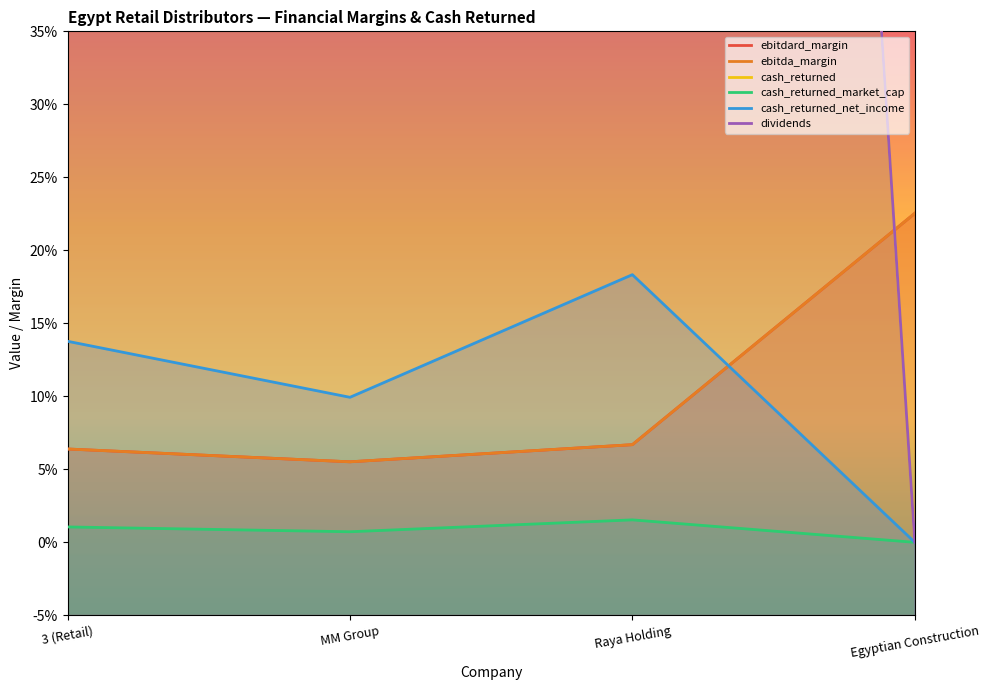

Rank the series by their maximum value, from highest to lowest.

cash_returned, dividends, ebitdard_margin, ebitda_margin, cash_returned_net_income, cash_returned_market_cap